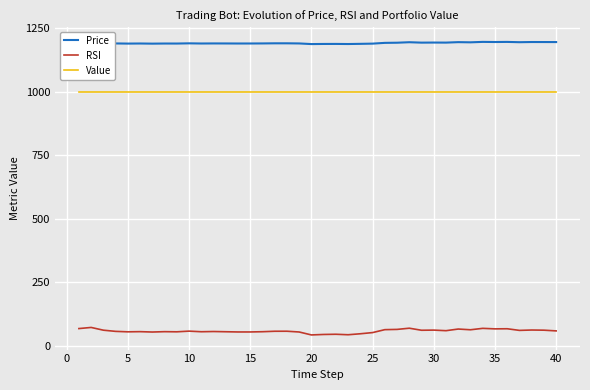

True or false: Price and Value cross at least once.

False